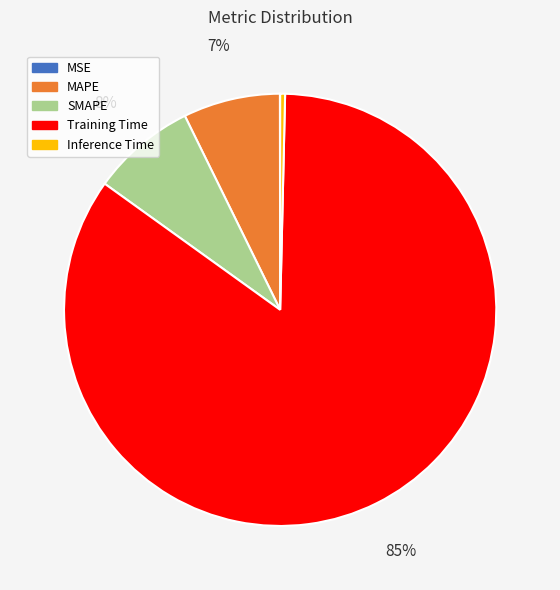

Is it true that Training Time is 72% of the pie?

False